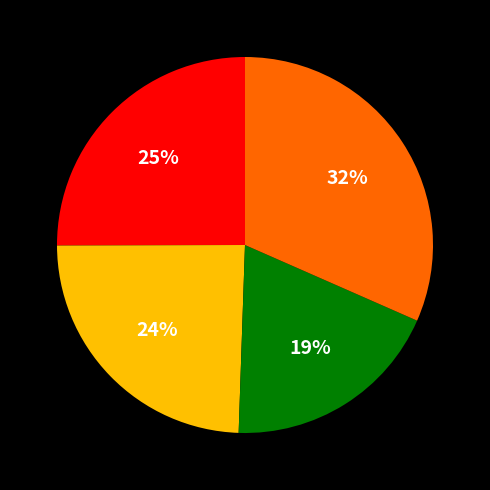

Is there any slice that represents more than half of the pie?

No